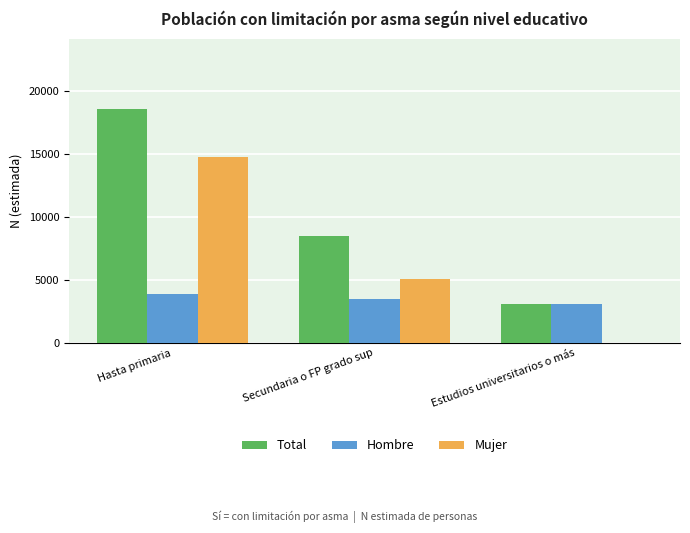

True or false: Mujer has a value of 0 at Estudios universitarios o más.

True